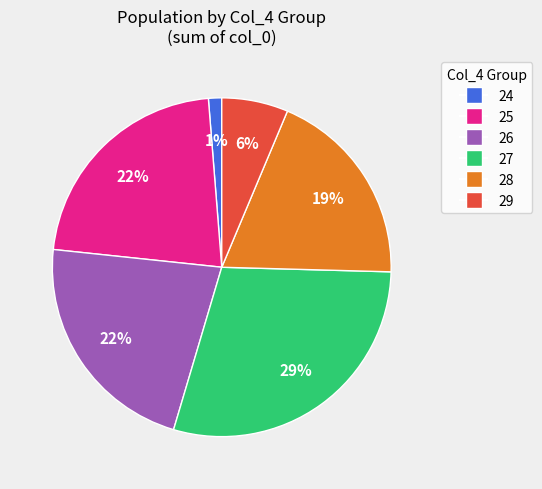

Is there a majority slice in this chart?

No